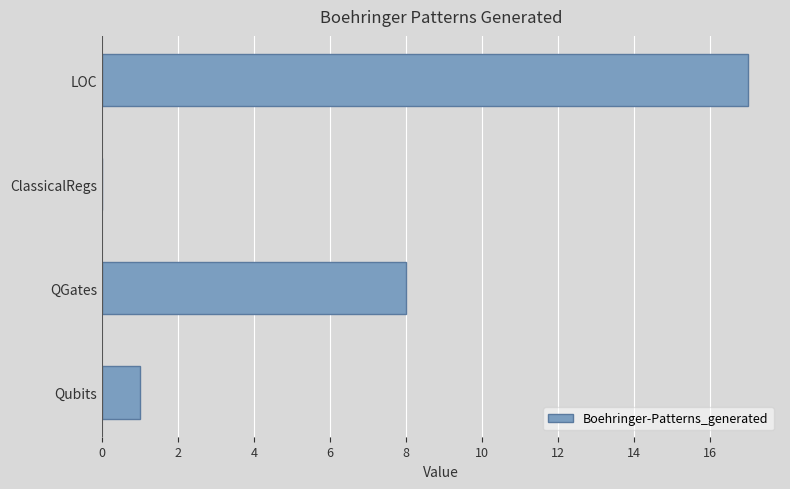

Which has a higher value, LOC or QGates?

LOC